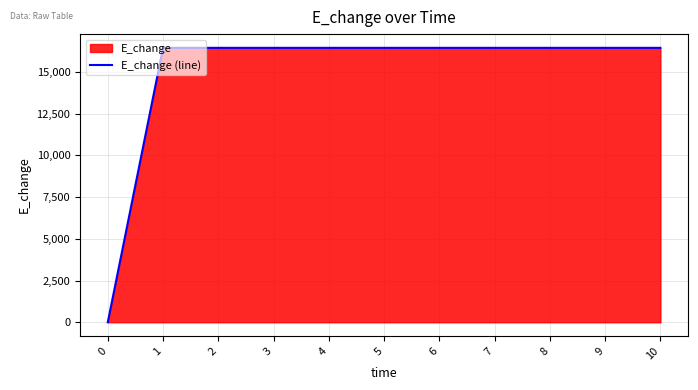

Reading right to left, transcribe all the data shown in this chart.

10=16442.5	9=16442.5	8=16442.5	7=16442.5	6=16442.5	5=16442.5	4=16442.5	3=16442.5	2=16442.5	1=16442.5	0=0.0